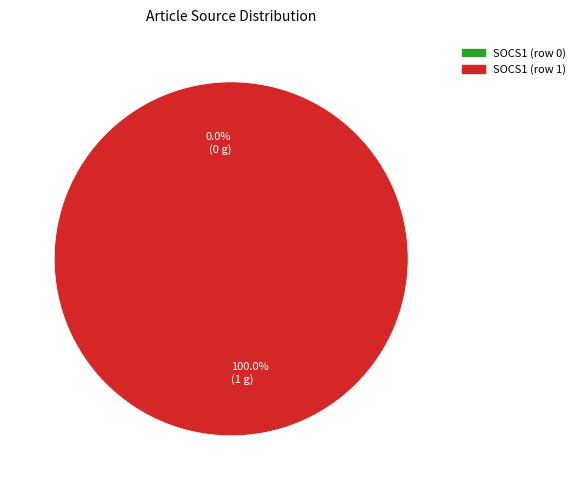

What is the change in value from SOCS1 (row 0) to SOCS1 (row 1)?

+1